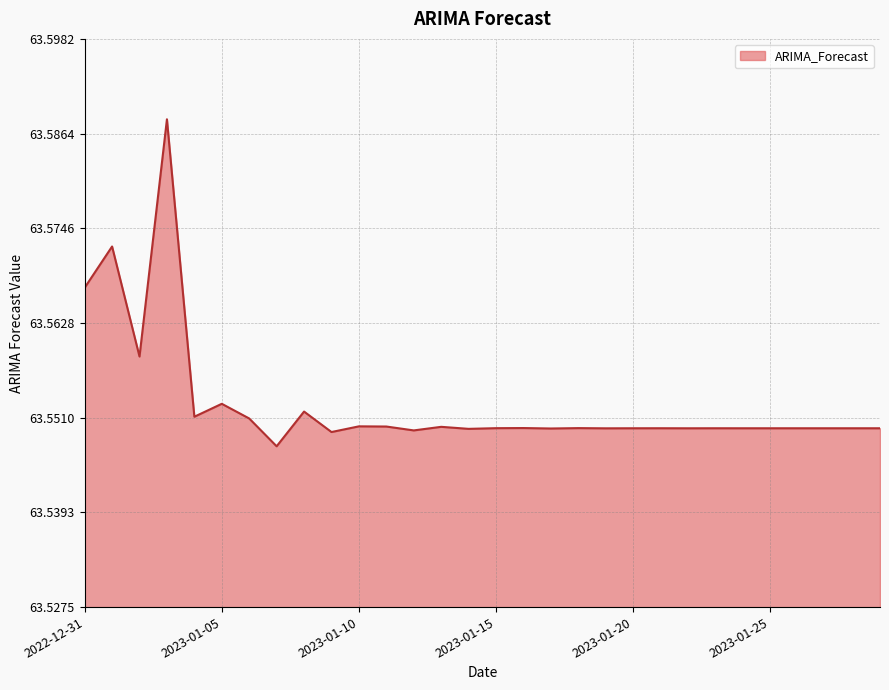

What is the smallest value displayed?

63.5